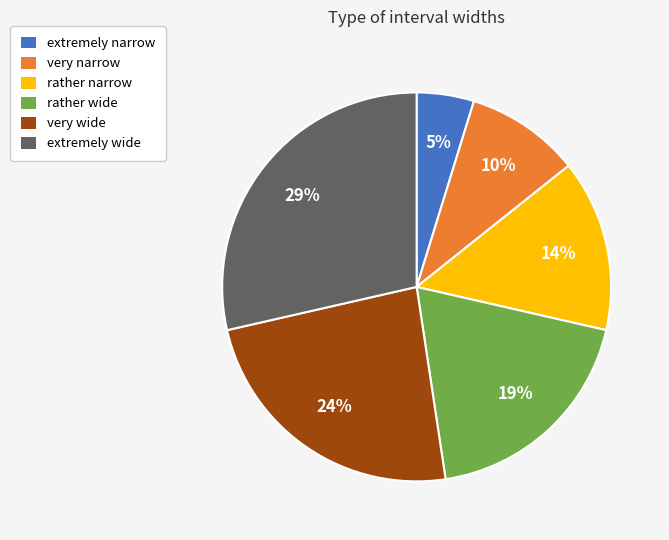

Between extremely wide and rather narrow, which is larger?

extremely wide